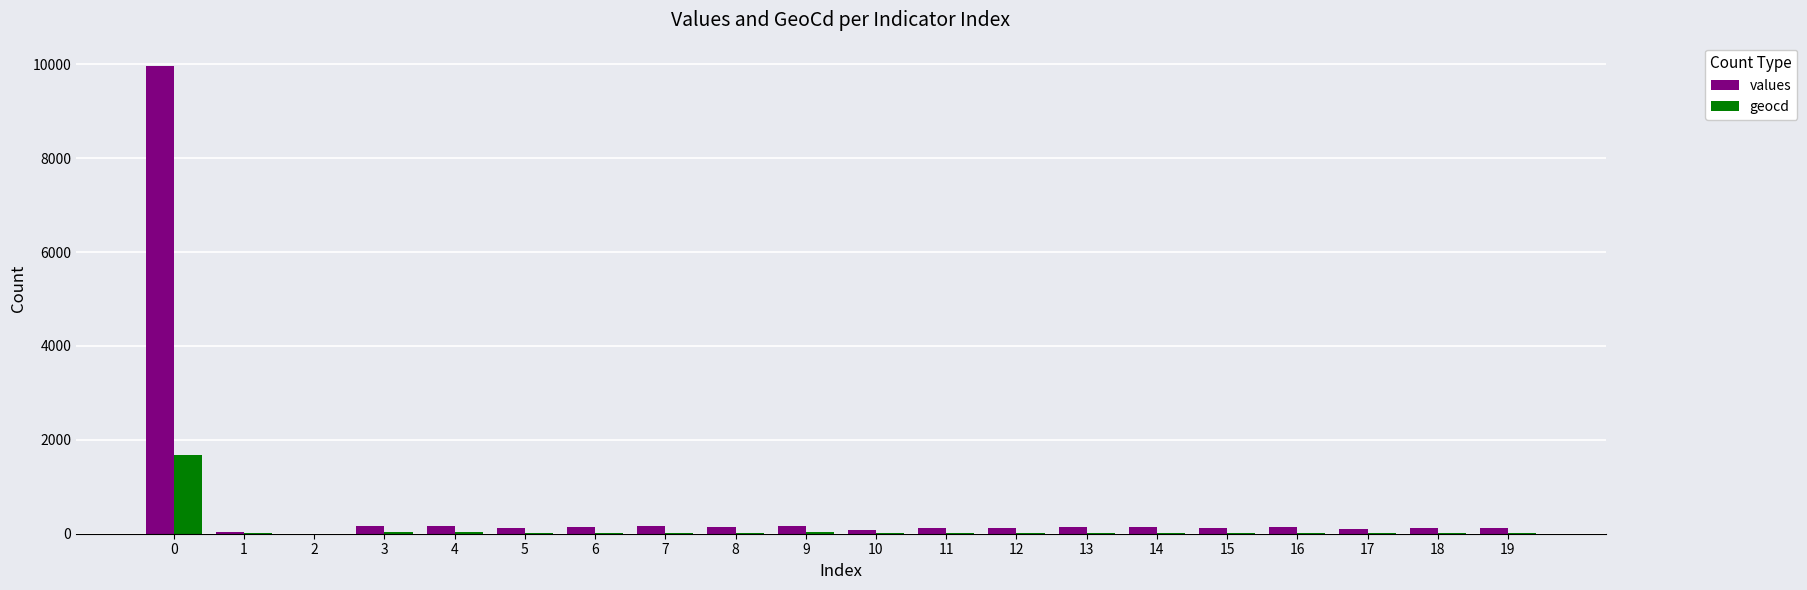

What is the spread (max minus min) of values at 6?

113